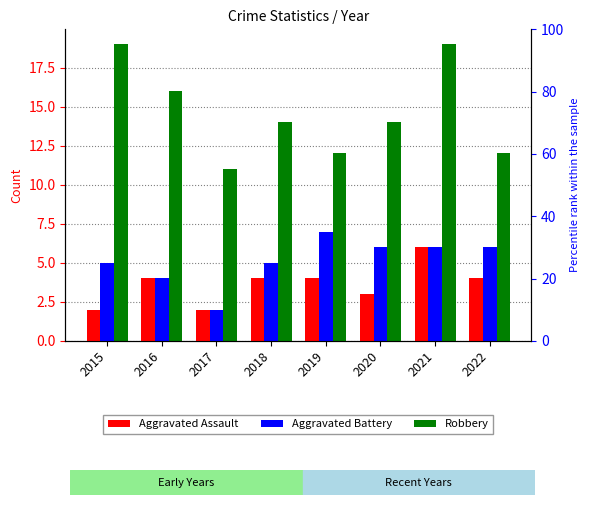

Which has a higher value, 2019 or 2022?

2019